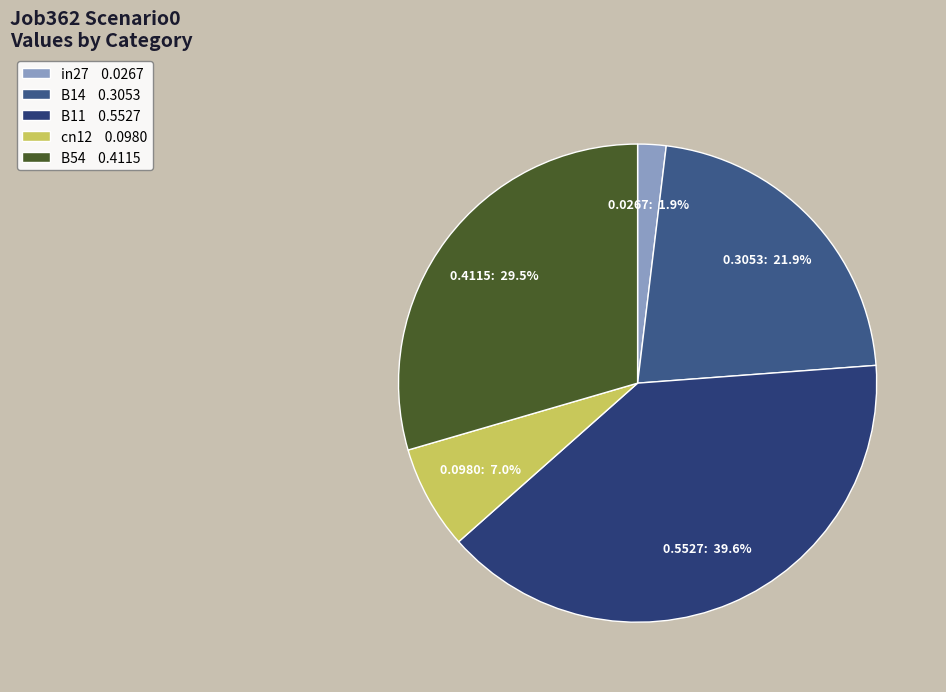

Which slice is the smallest?

in27